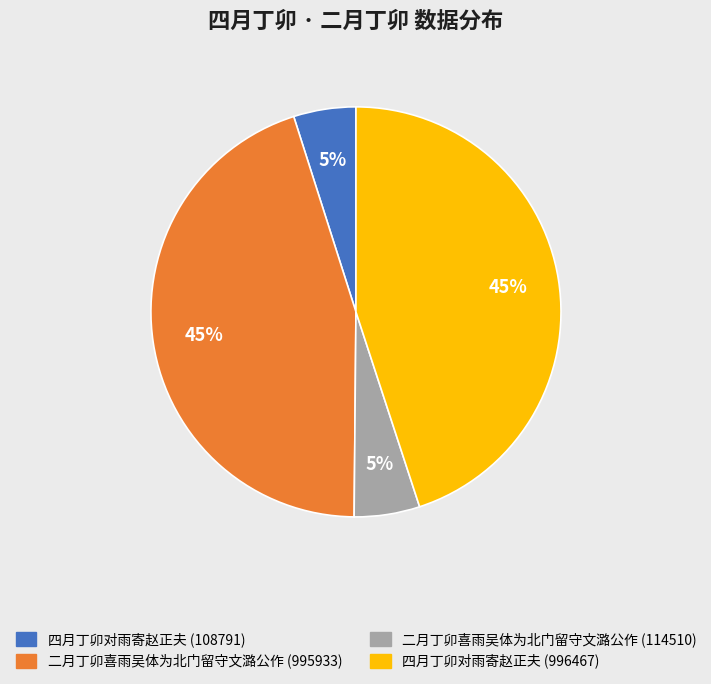

To the nearest percent, what portion does 四月丁卯对雨寄赵正夫 (108791) represent?

5%